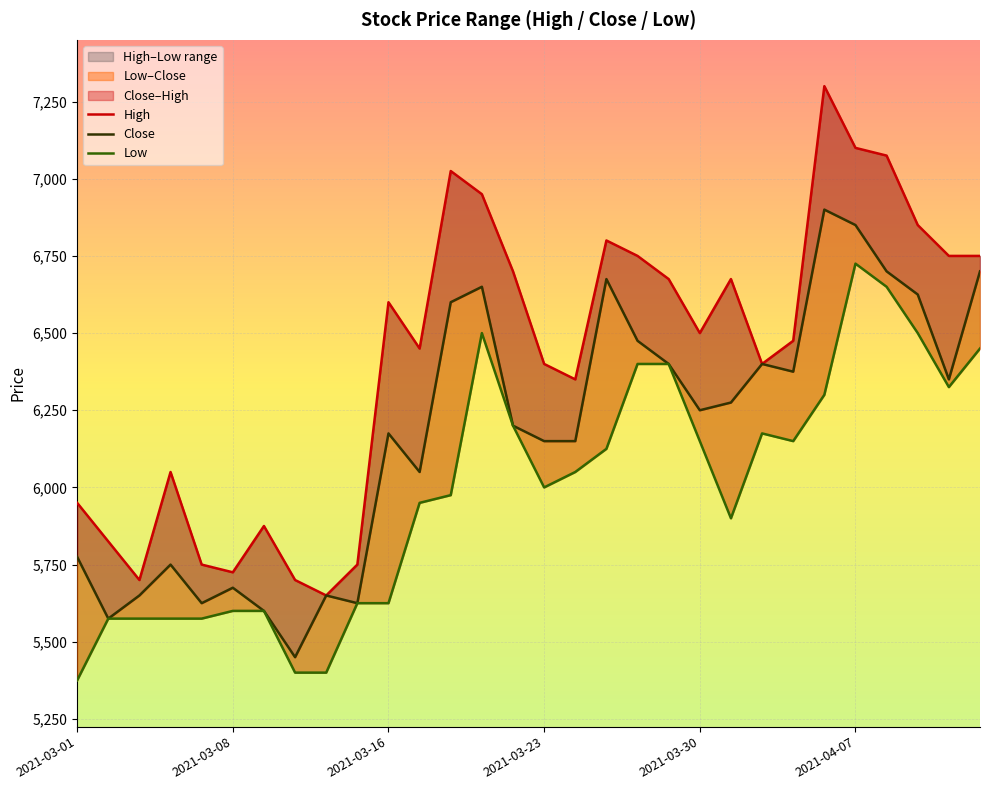

What is the difference between the maximum and minimum values in the Close series?

1450